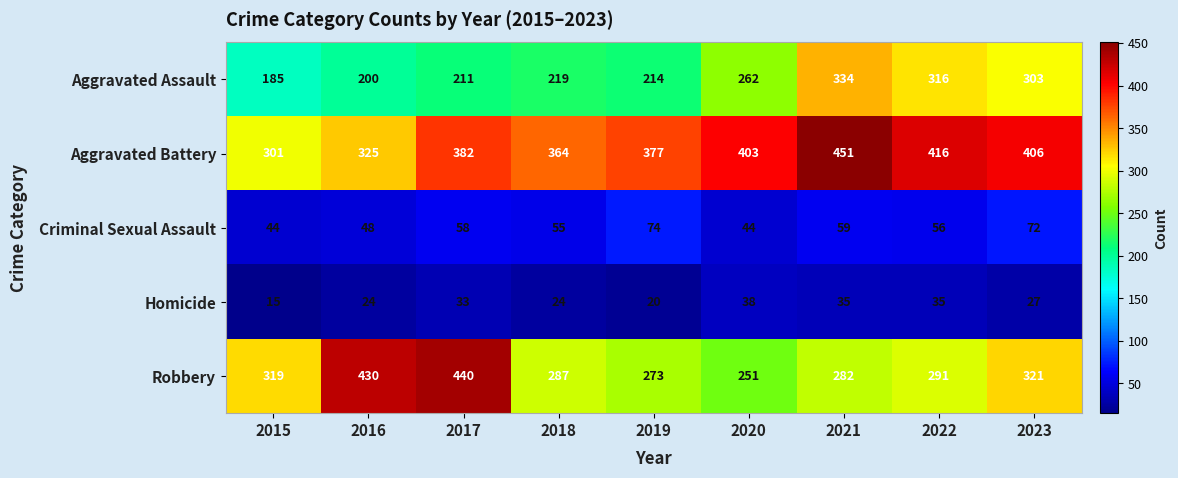

Which series has the largest range (max minus min)?

Robbery